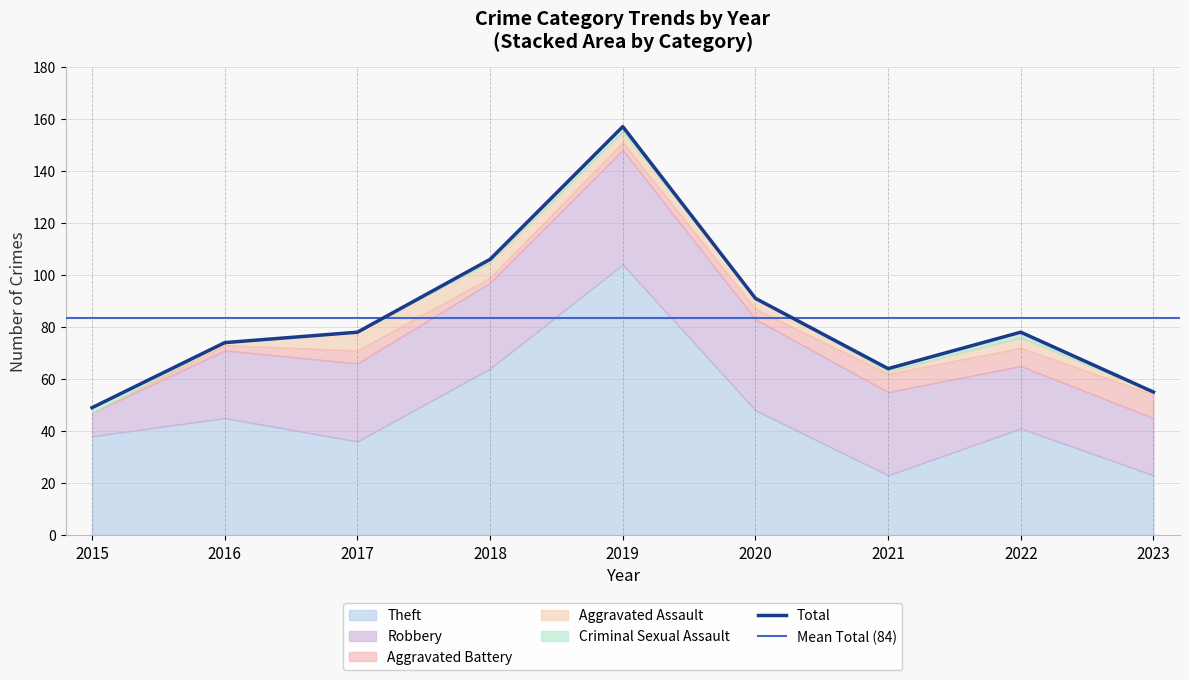

True or false: Criminal Sexual Assault and Robbery cross at least once.

False